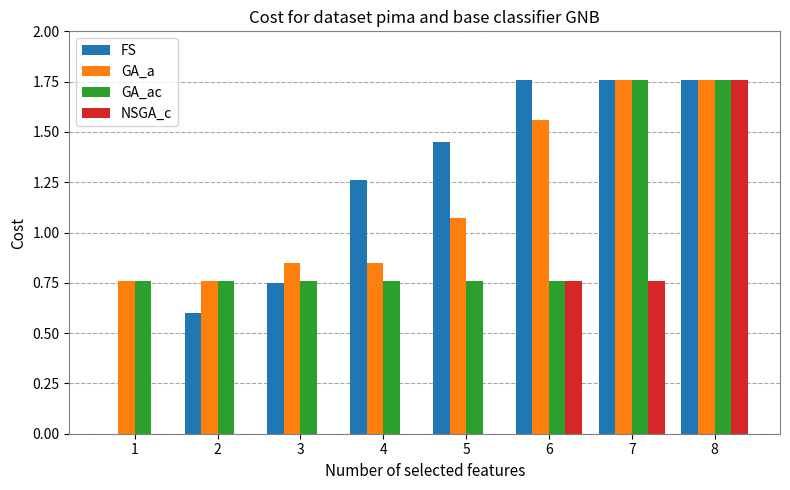

What is the sum of all NSGA_c values?

3.3